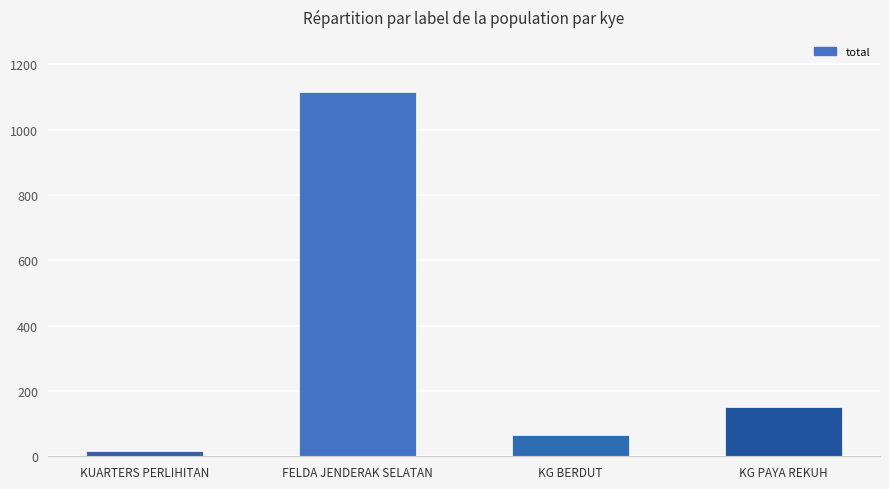

The chart shows a value of 152 at KG PAYA REKUH. True or false?

True